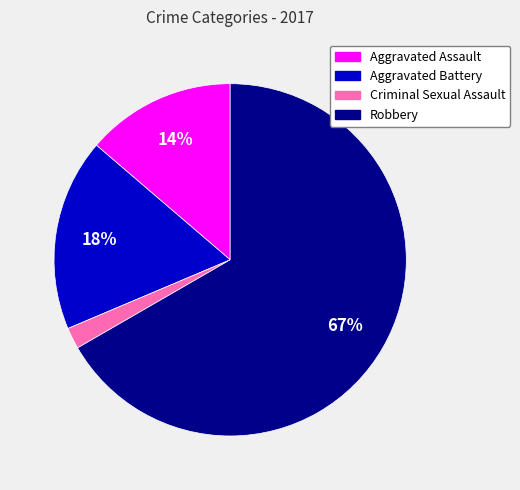

True or false: Robbery accounts for 74% of the total.

False